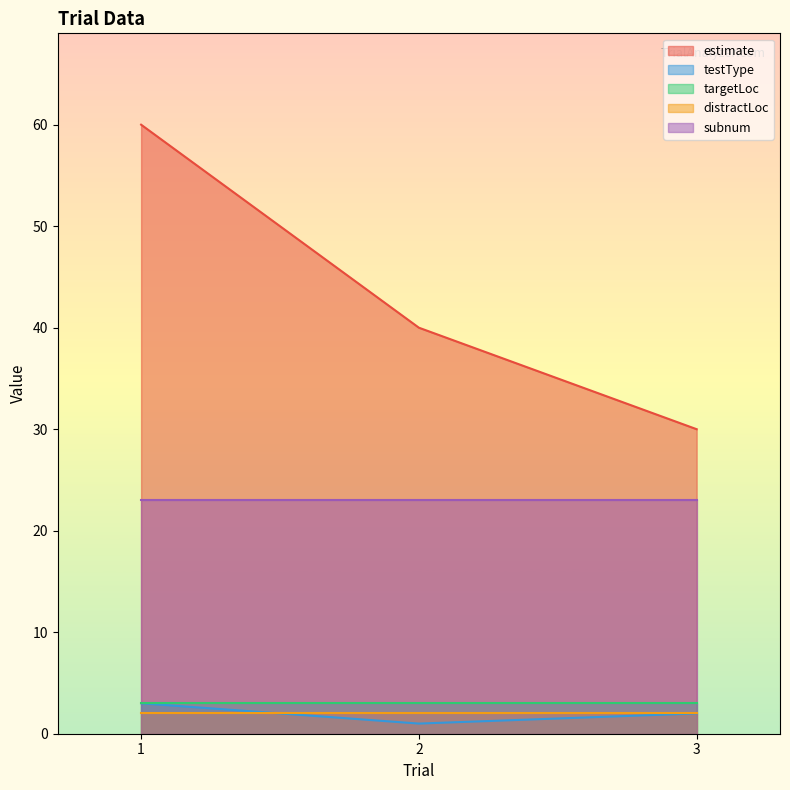

What value does the distractLoc series have at 3?

2